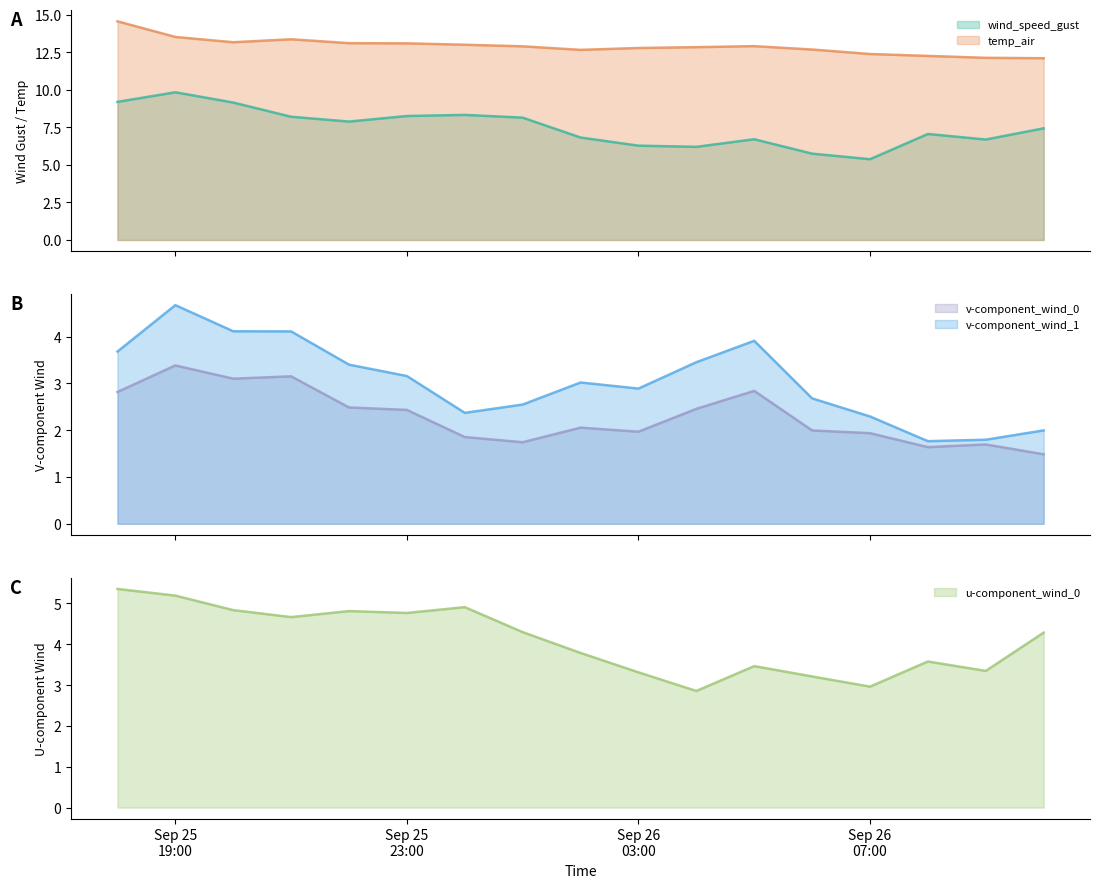

The v-component_wind_1 series shows 3.5 at 2021-09-26 04:00. True or false?

True